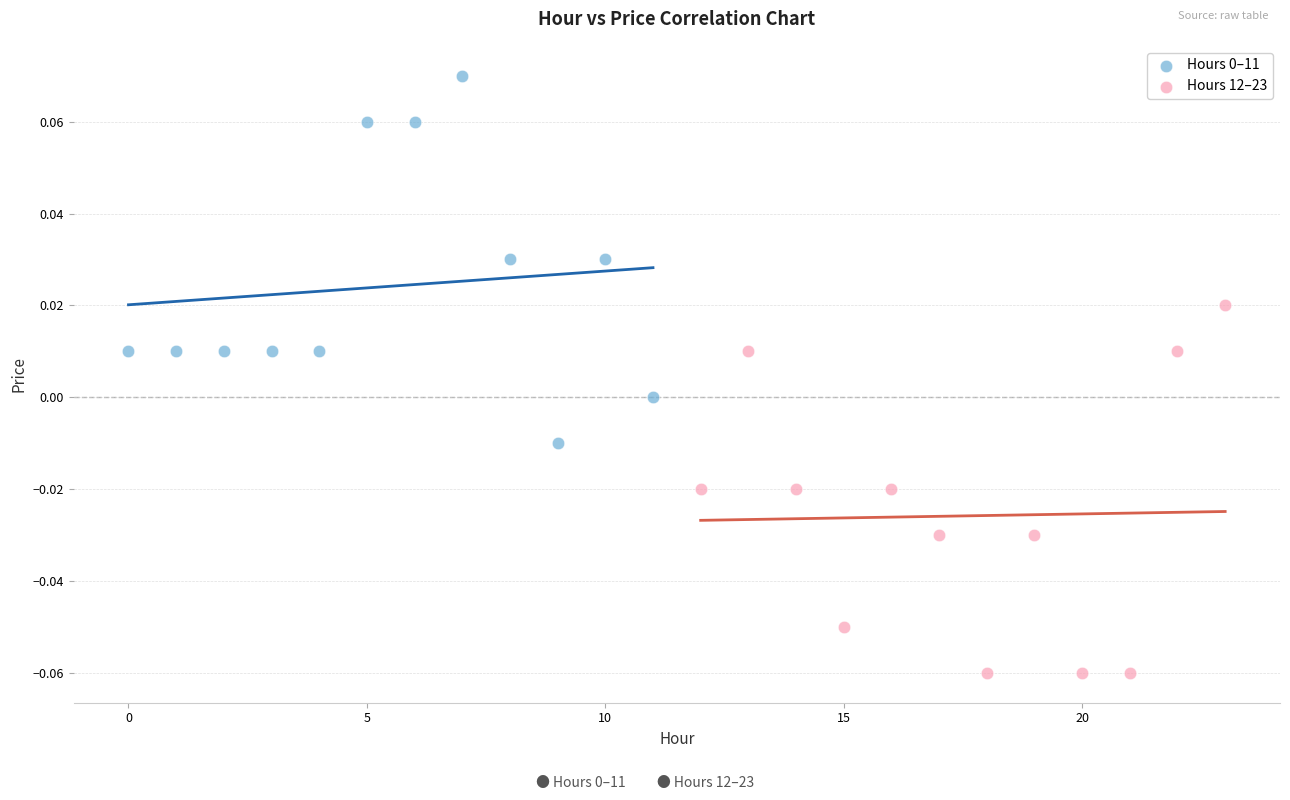

Which series reaches the minimum Y coordinate?

Hours 12–23